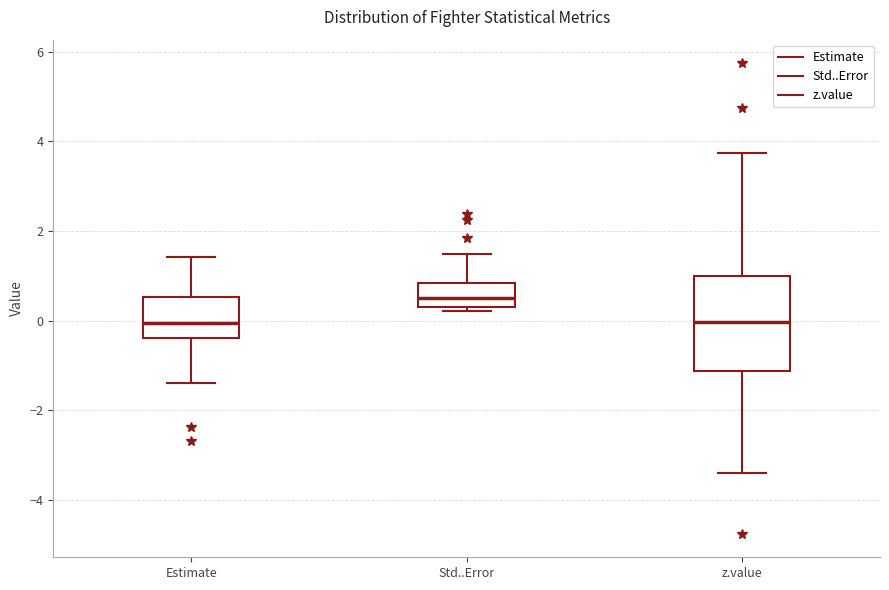

Reading left to right, read every box against the y-axis: the position of its median line, the range the box covers, and the ends of its whiskers. The values are not printed on the chart, so give them approximately, as read against the axis.

Estimate: median 0.0, box -0.4 to 0.6, whiskers -1.4 to 1.4
Std..Error: median 0.6, box 0.4 to 0.8, whiskers 0.2 to 1.4
z.value: median 0.0, box -1.2 to 1.0, whiskers -3.4 to 3.8